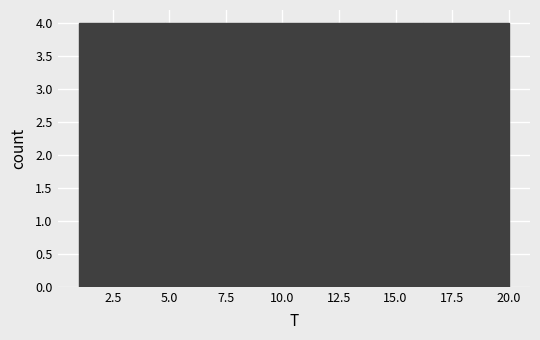

Reading left to right, transcribe this chart: for each bar, give the range it covers on the x-axis and its height. Neither the bar edges nor the heights are printed on the chart, so give them approximately, as read against the axes.

1.0 to 4.8: 4
4.8 to 8.6: 4
8.6 to 12.4: 4
12.4 to 16.2: 4
16.2 to 20.0: 4